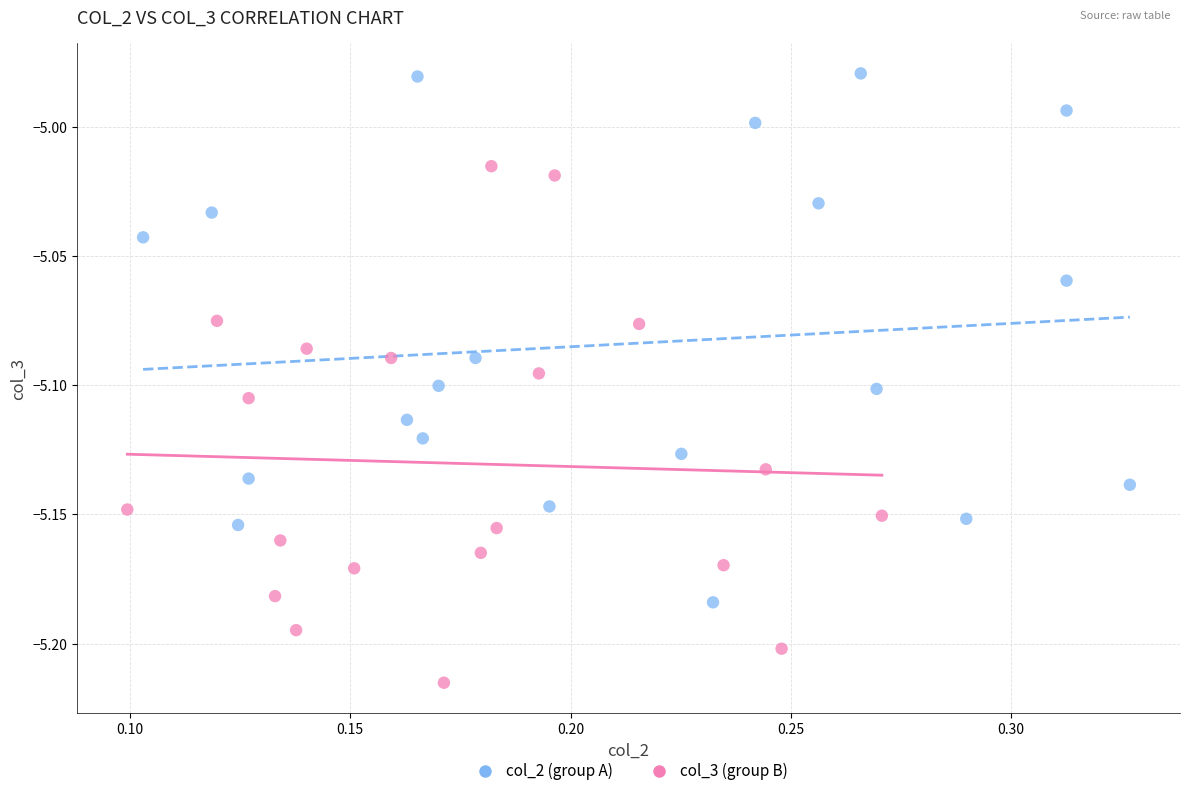

Which series reaches the minimum Y coordinate?

col_3 (group B)